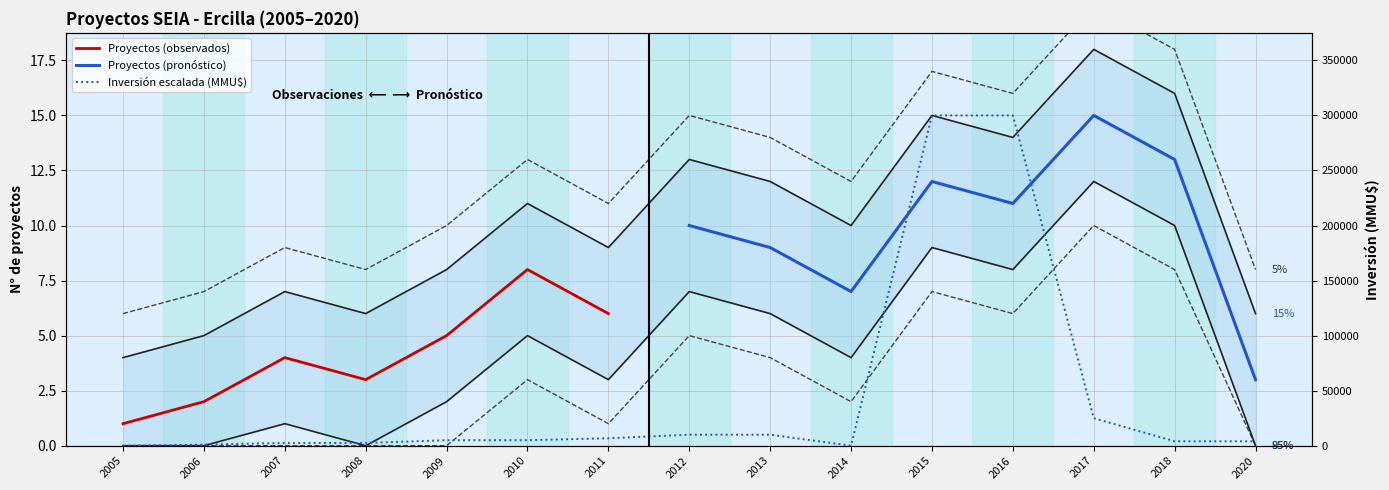

True or false: Proyectos por año has more than 1 interior local peaks.

True